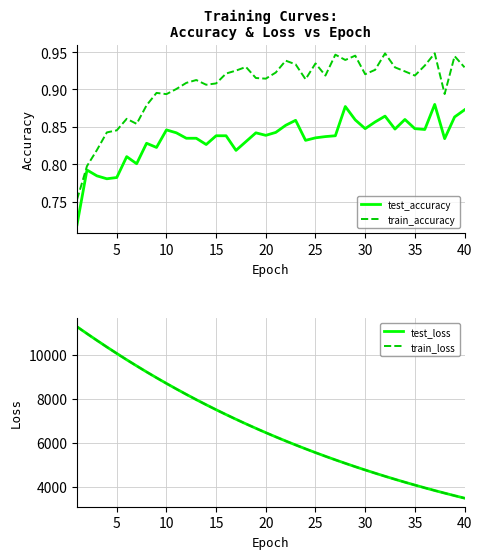

Which category has the lowest value in the test_loss series?

40